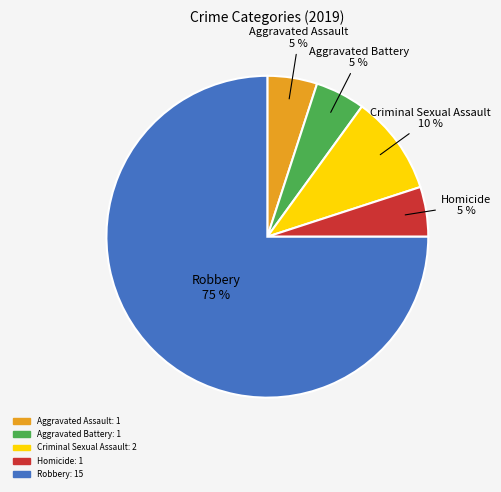

Is the sum of Criminal Sexual Assault and Aggravated Battery greater than half?

No